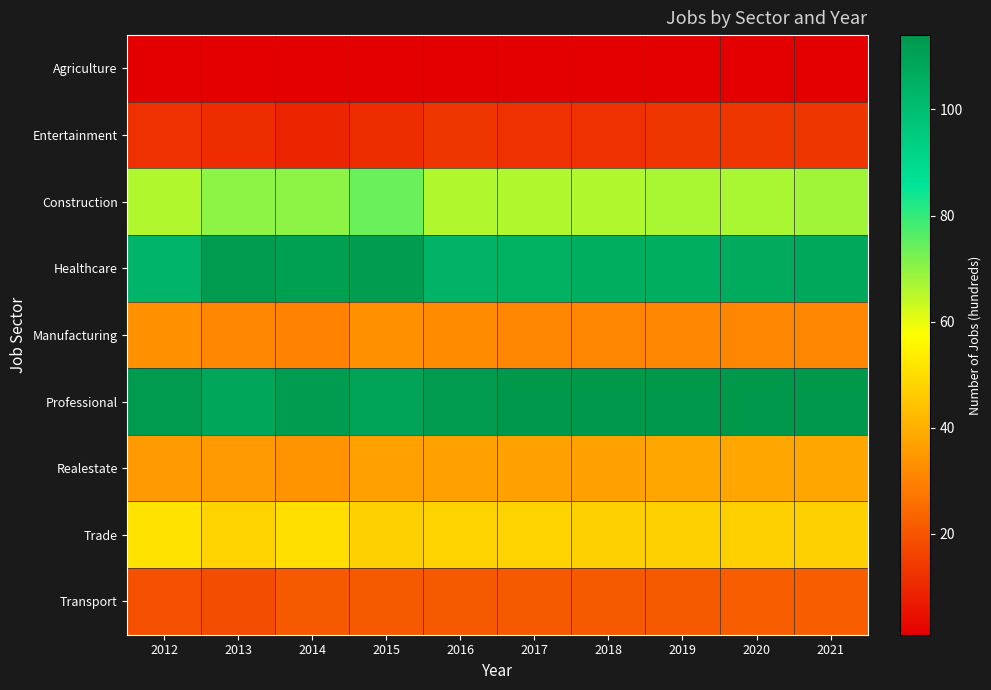

Rank the series by their maximum value, from lowest to highest.

Agriculture, Entertainment, Transport, Manufacturing, Realestate, Trade, Construction, Healthcare, Professional